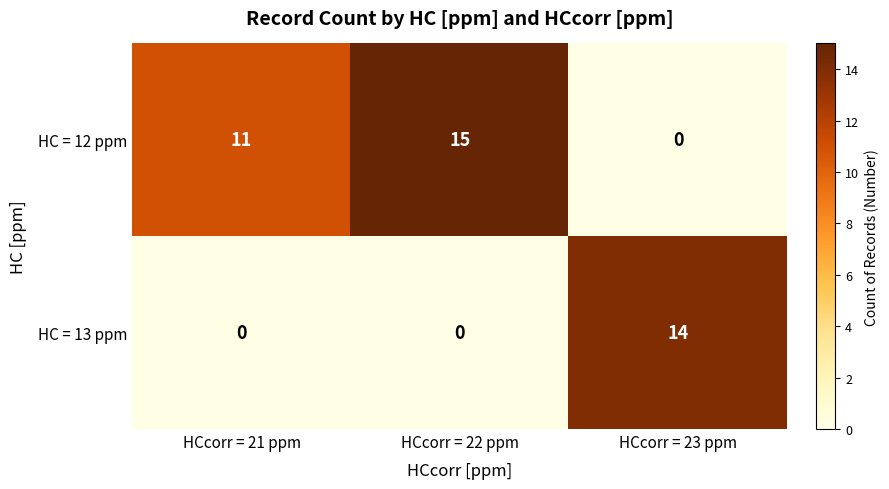

What value does the HC = 12 ppm series have at HCcorr = 21 ppm, to the nearest 10?

10